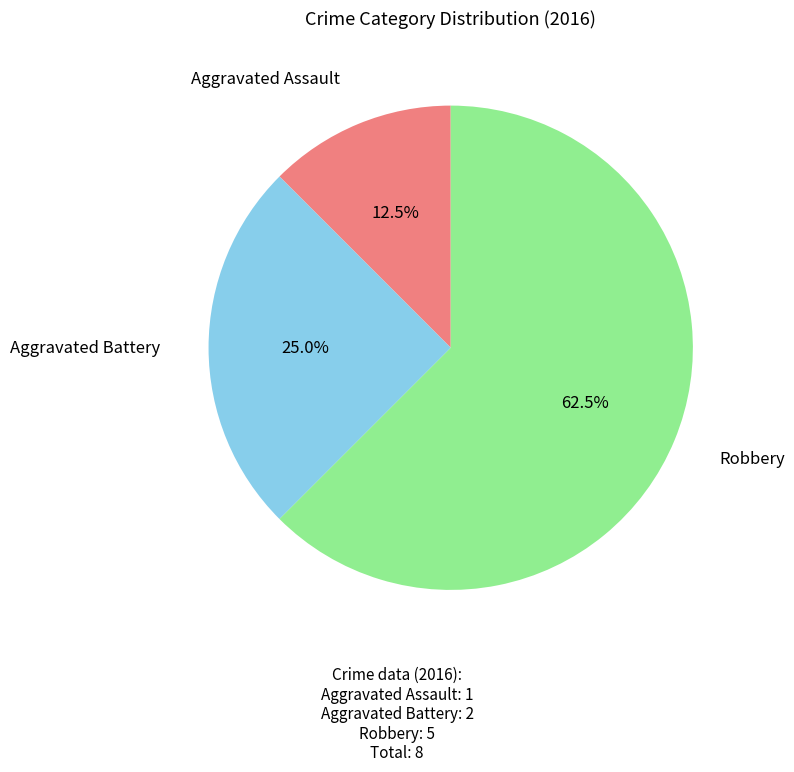

The Robbery slice represents 71% of the pie. True or false?

False